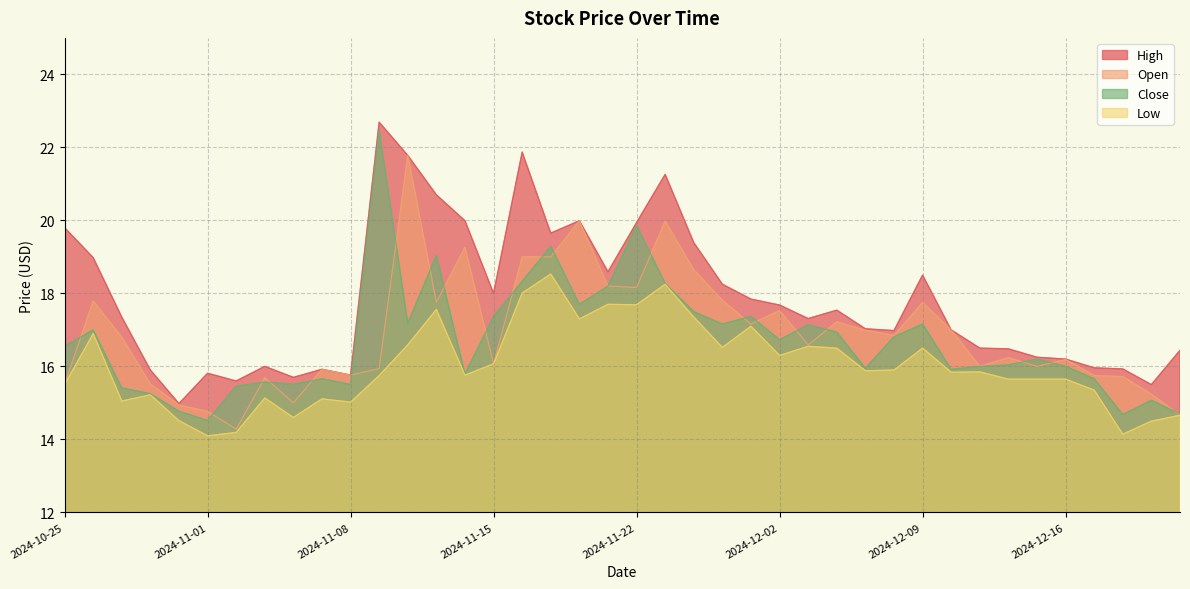

What is the label of the 23rd point from the right?

2024-11-19